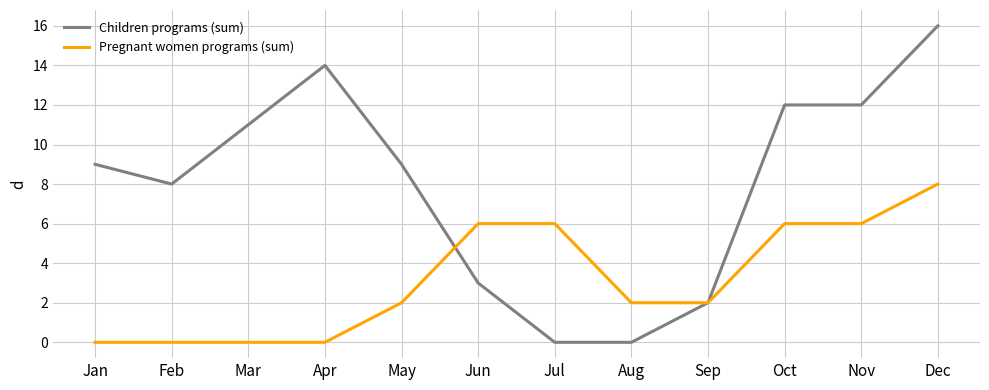

Which series has the widest spread of values?

Children programs (sum)